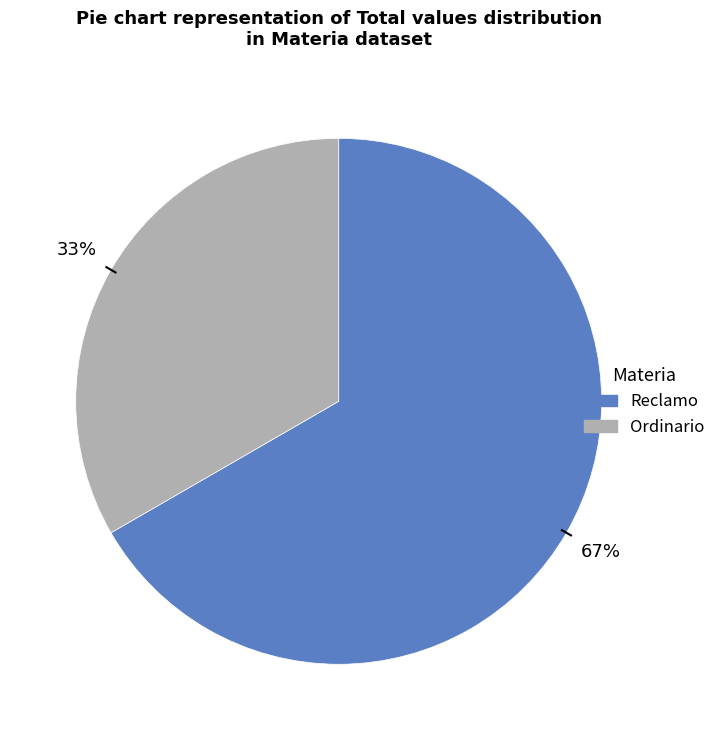

Between Reclamo and Ordinario, which is larger?

Reclamo